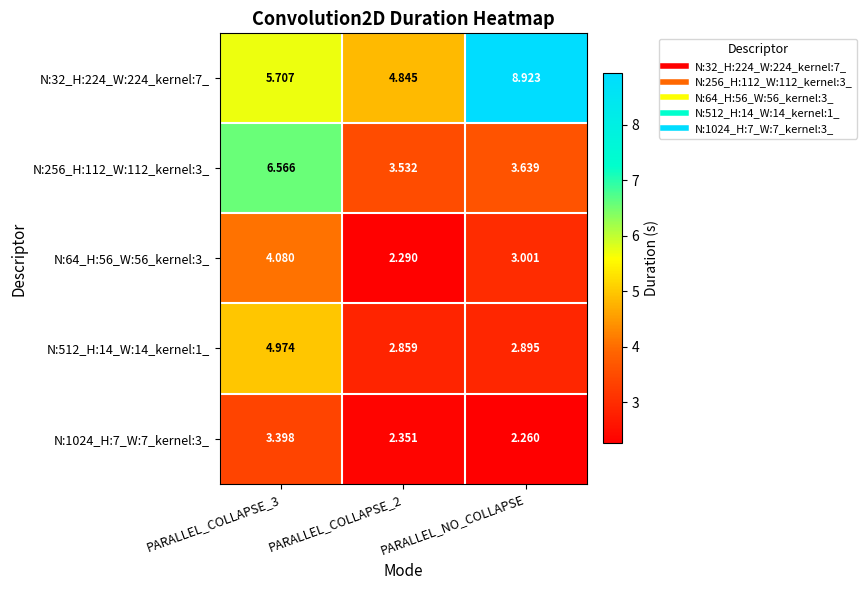

Which label corresponds to the largest value in the chart?

PARALLEL_NO_COLLAPSE